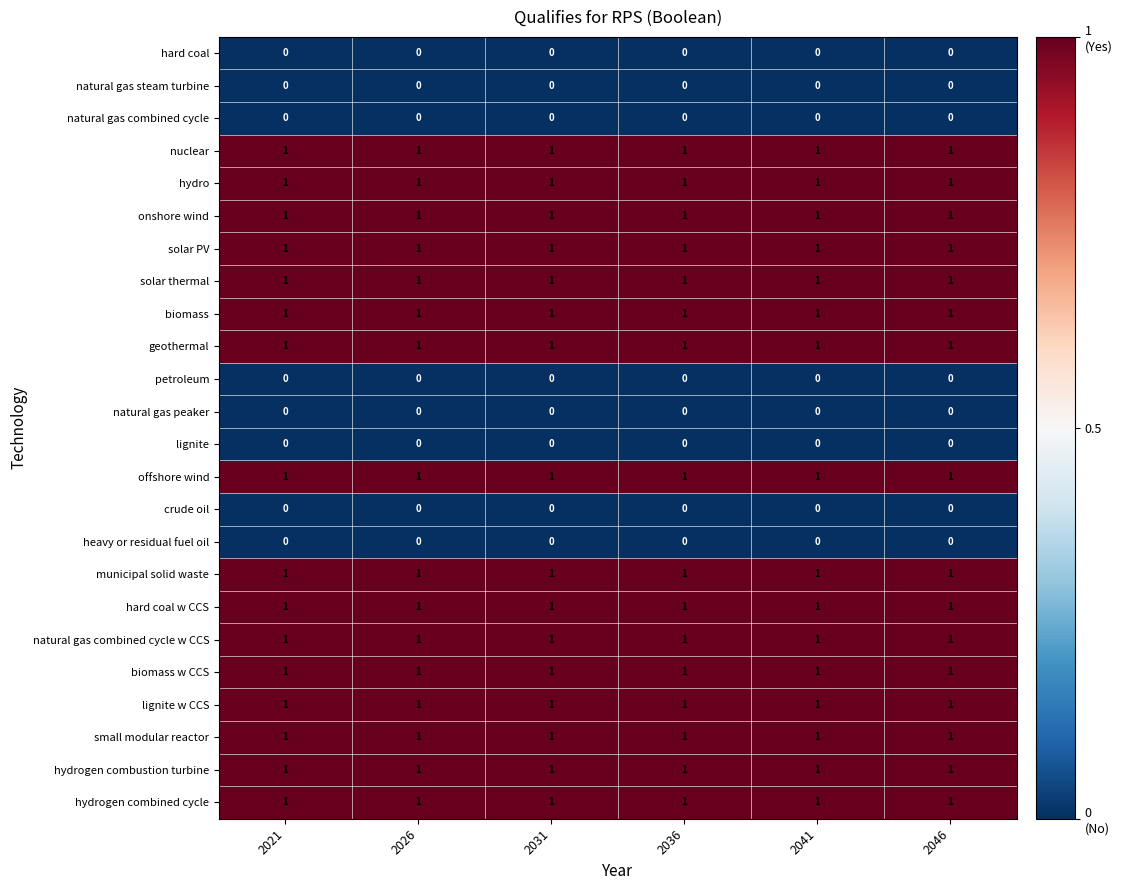

What is the total value across all series at 2041?

16